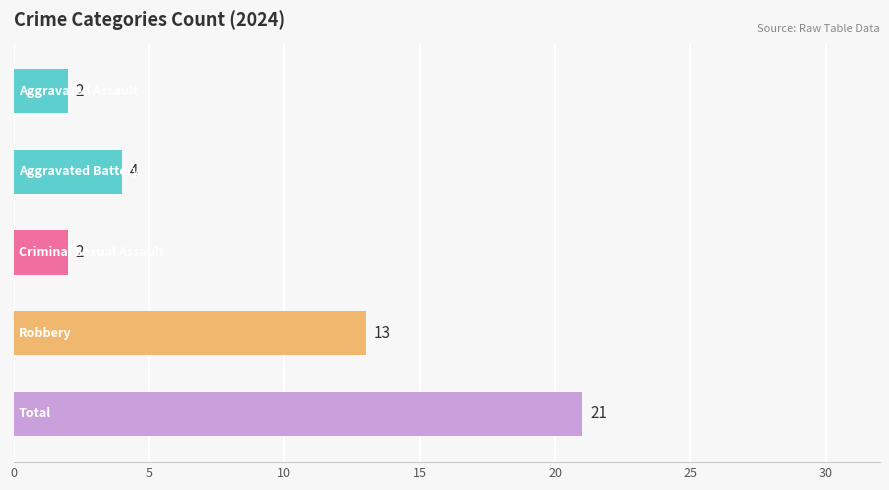

What is the value of the 5th bar from the top?

21